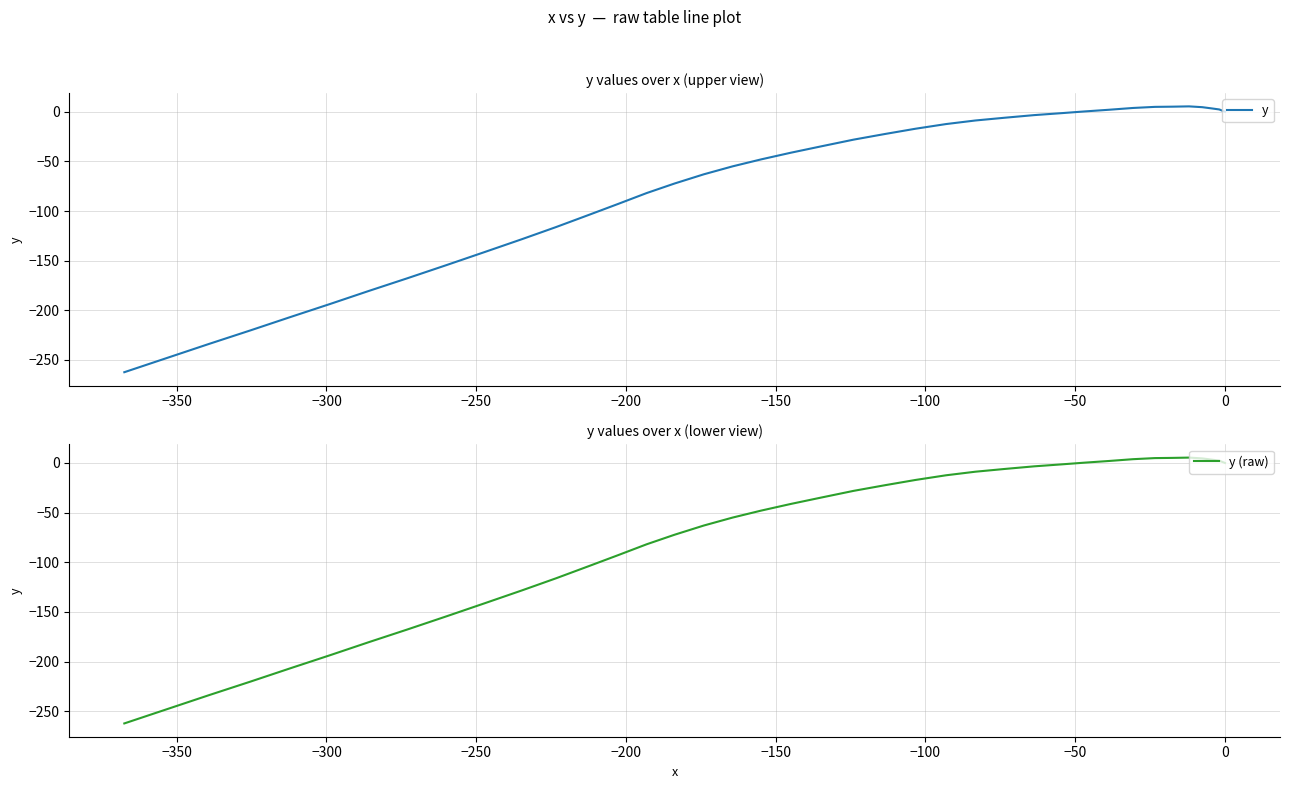

Is this an area chart (filled region under the line)?

No